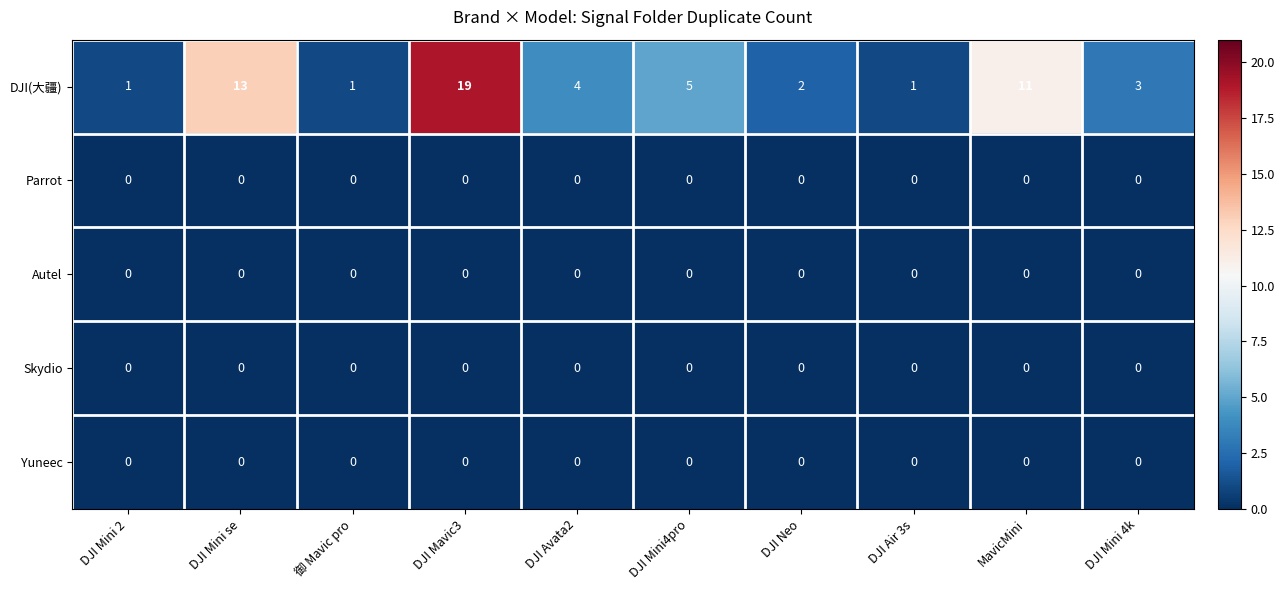

Which series changed the most between DJI Mini se and DJI Air 3s?

DJI(大疆)